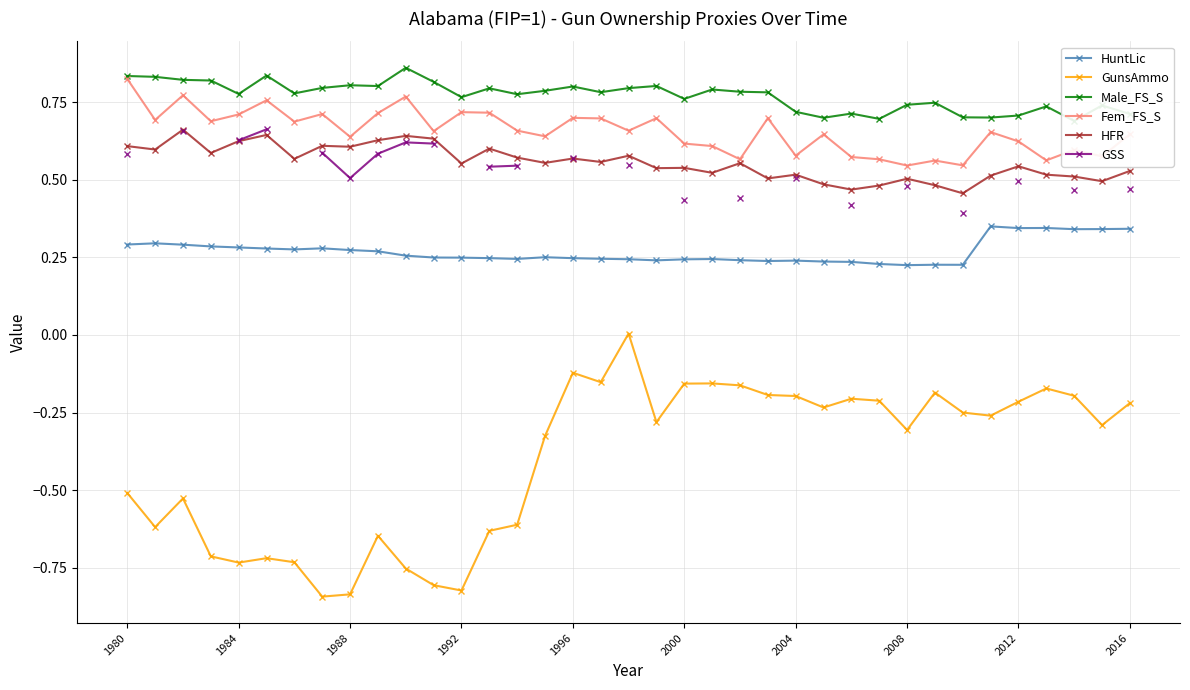

True or false: HFR has more than 2 interior local peaks.

True